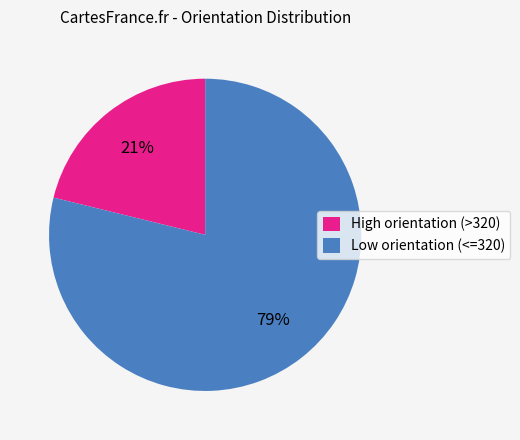

Which slice is the smallest?

High orientation (>320)